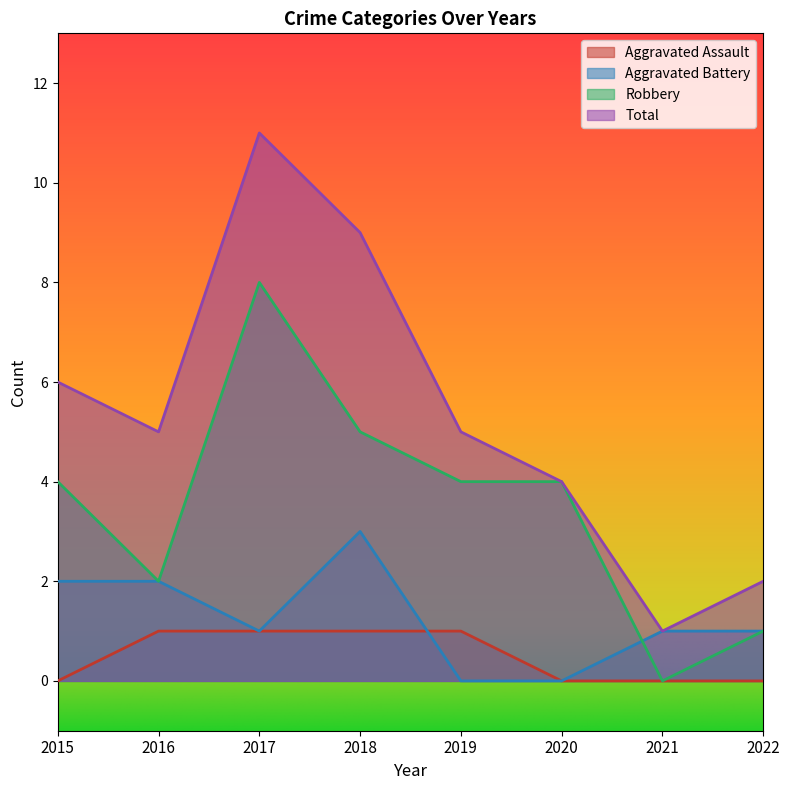

At 2018, list the series in order from smallest to largest.

Aggravated Assault, Aggravated Battery, Robbery, Total